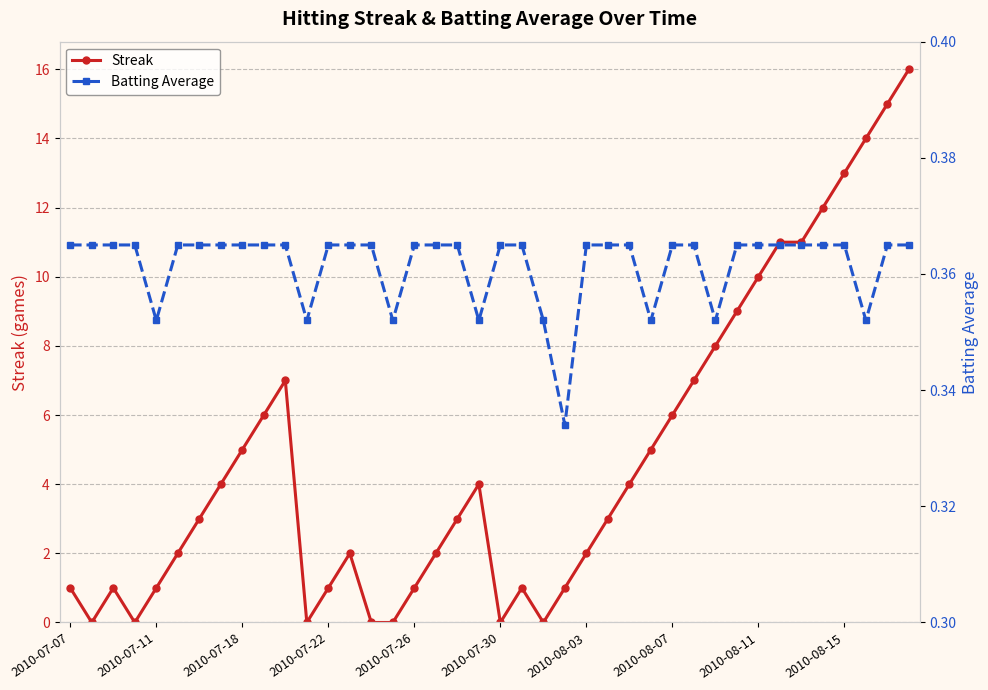

True or false: Streak has more than 1 points higher than both neighbors.

True